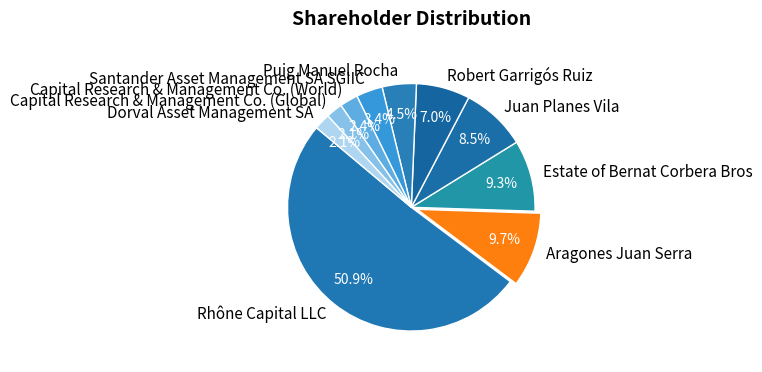

Which slice is the largest?

Rhône Capital LLC